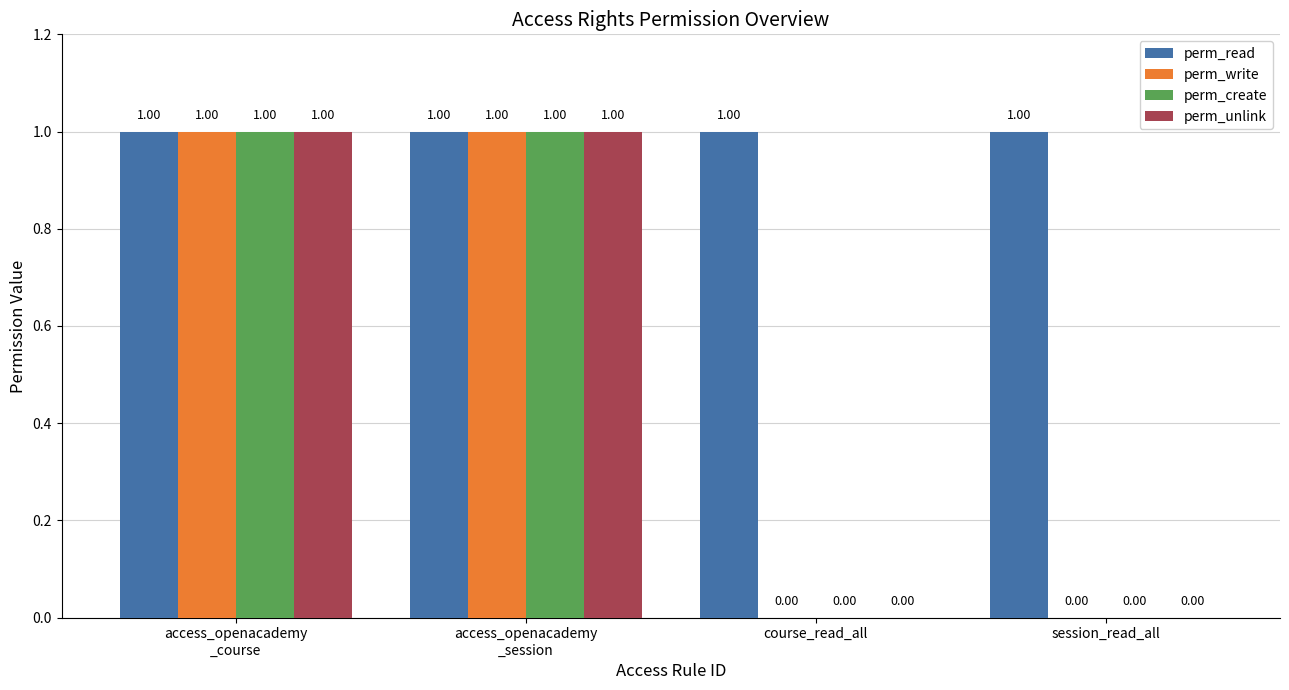

Count the number of data series in this chart.

4